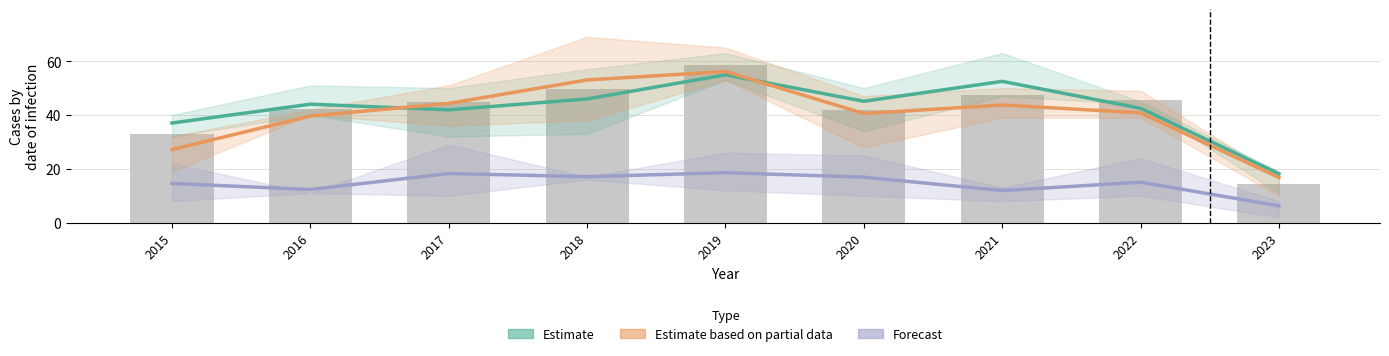

True or false: Estimate has a value of 54.9 at 2019.

True